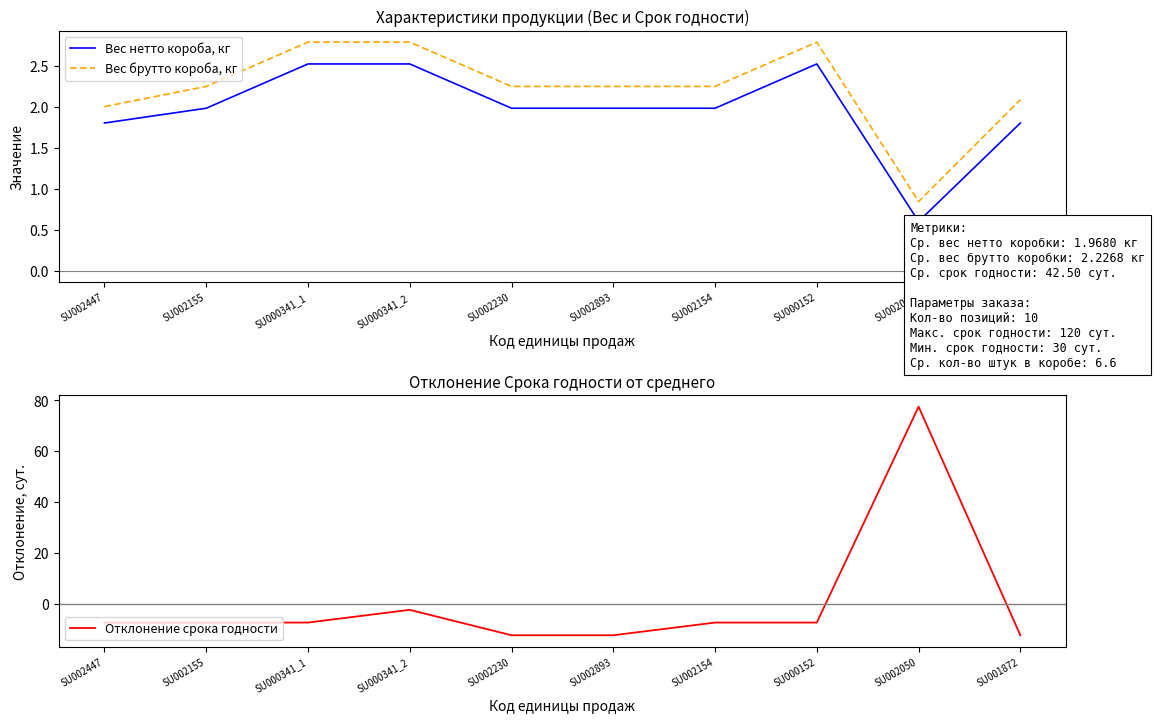

Which series ends up on top after the final intersection of Вес нетто короба, кг and Отклонение срока годности?

Вес нетто короба, кг